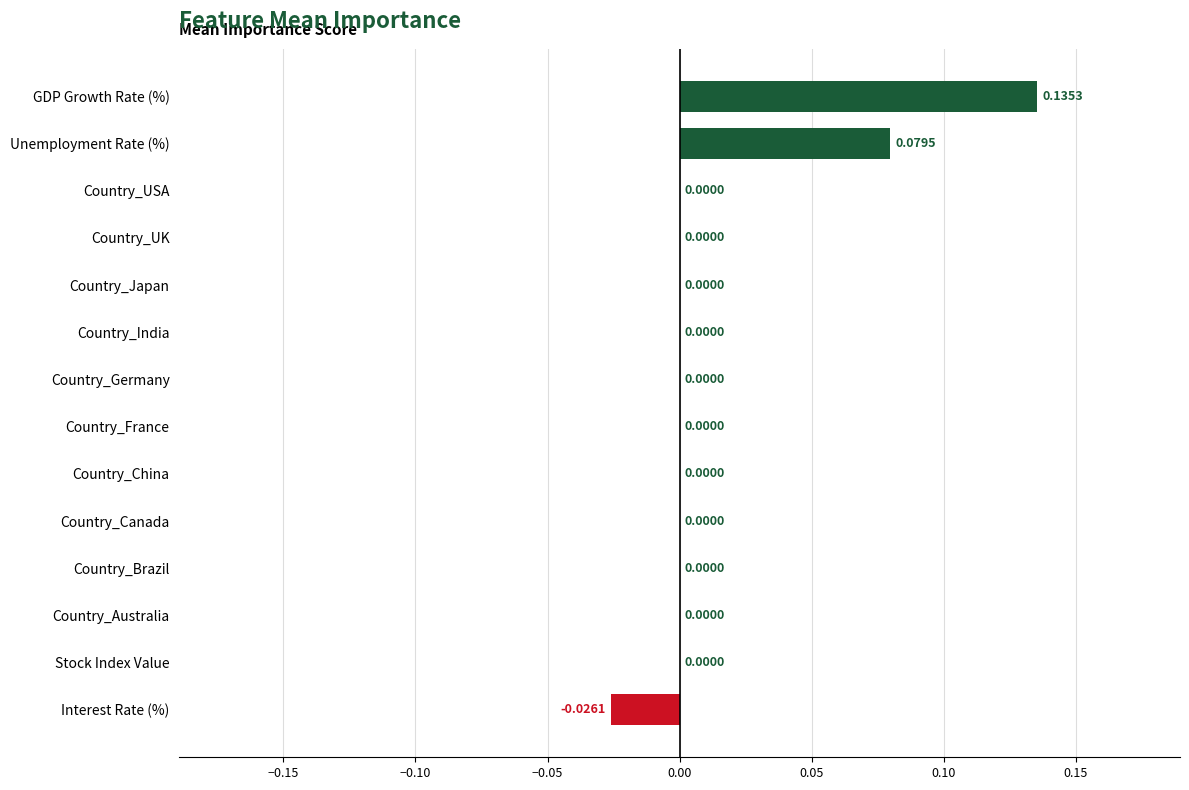

What is the change in value from Country_China to Unemployment Rate (%)?

+0.1